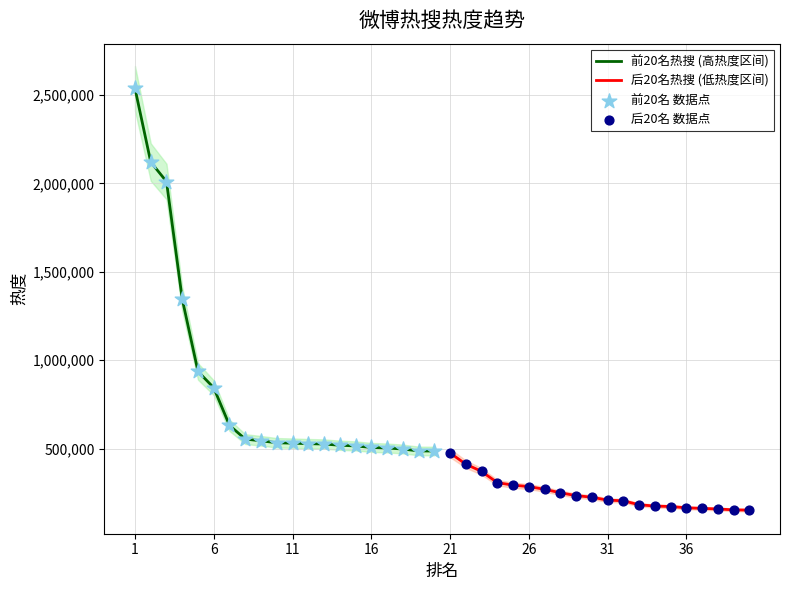

Which series has the largest Y range (max minus min)?

前20名热搜 (高热度区间)